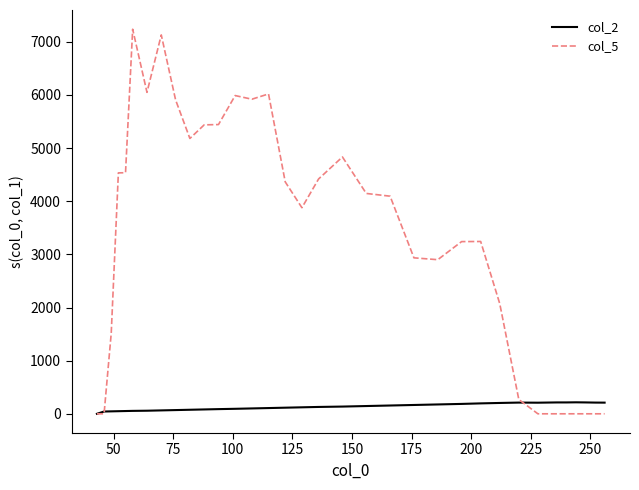

Which series has the largest total across all categories?

col_5